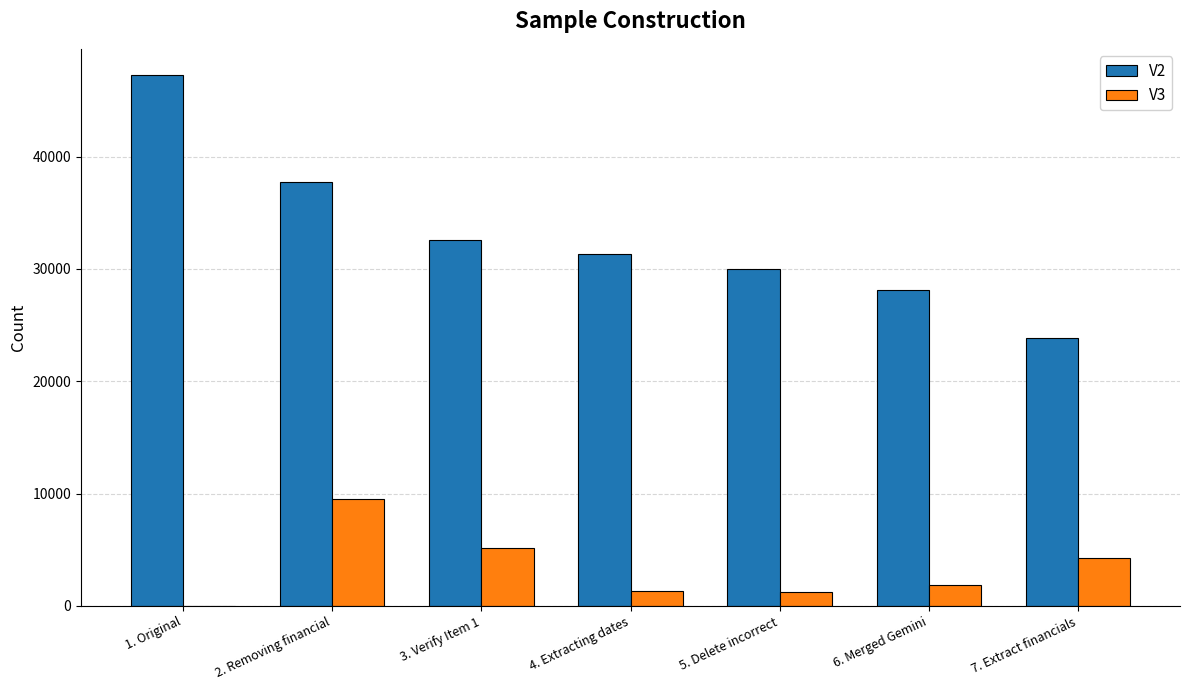

Are the bars horizontal?

No